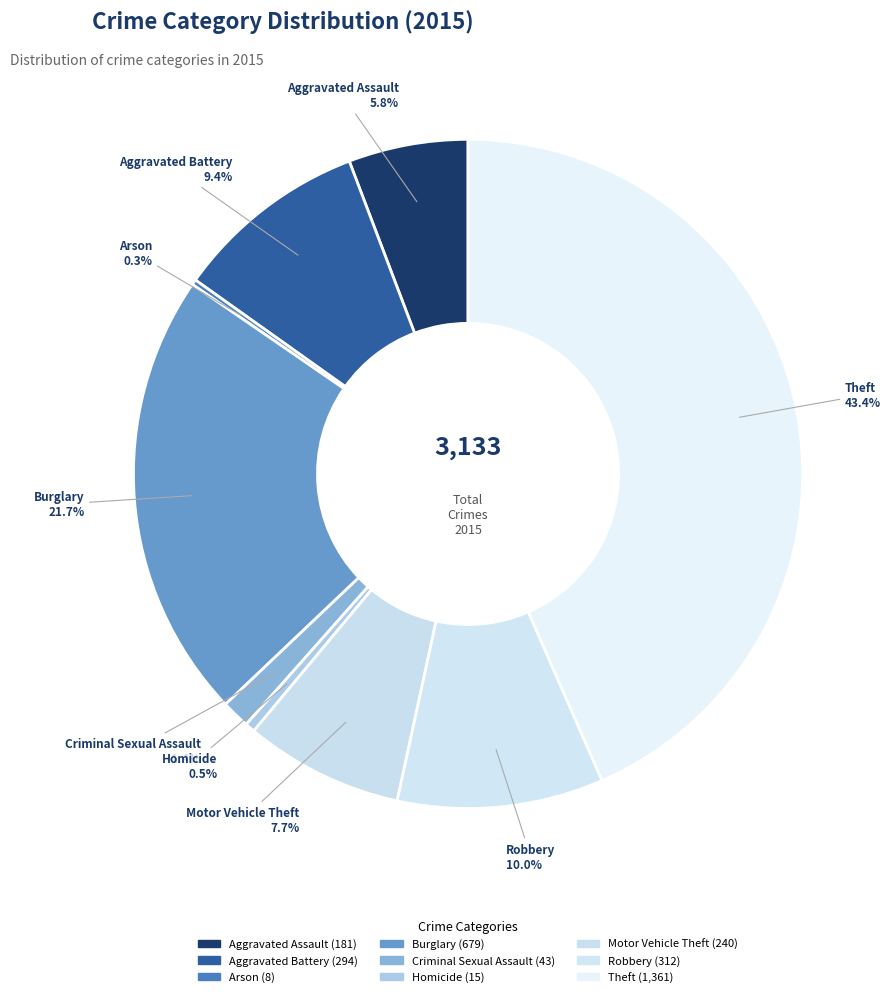

Which category has the biggest portion of the pie?

Theft